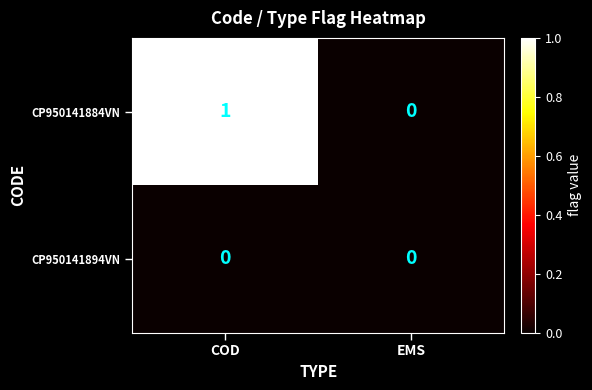

The value of CP950141884VN at COD is 1. True or false?

True